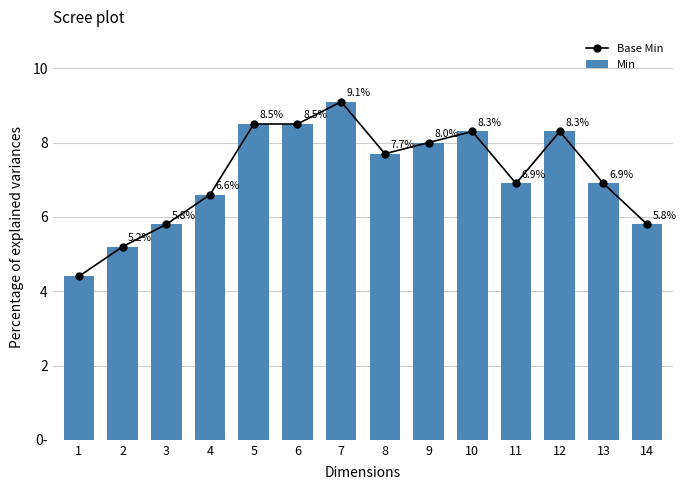

Which series has the largest range (max minus min)?

Base Min